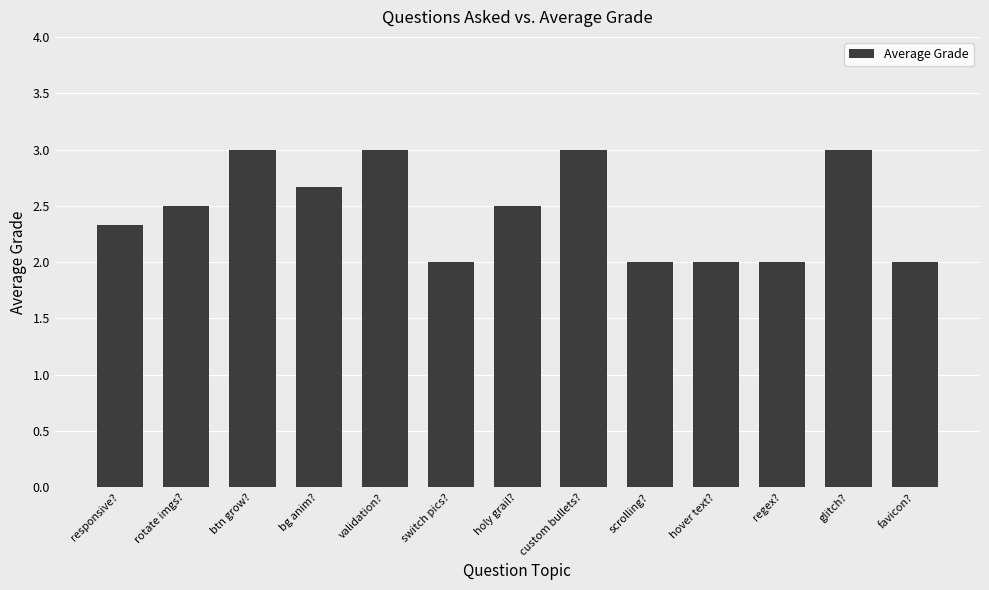

What is the difference between the maximum and minimum values?

1.0